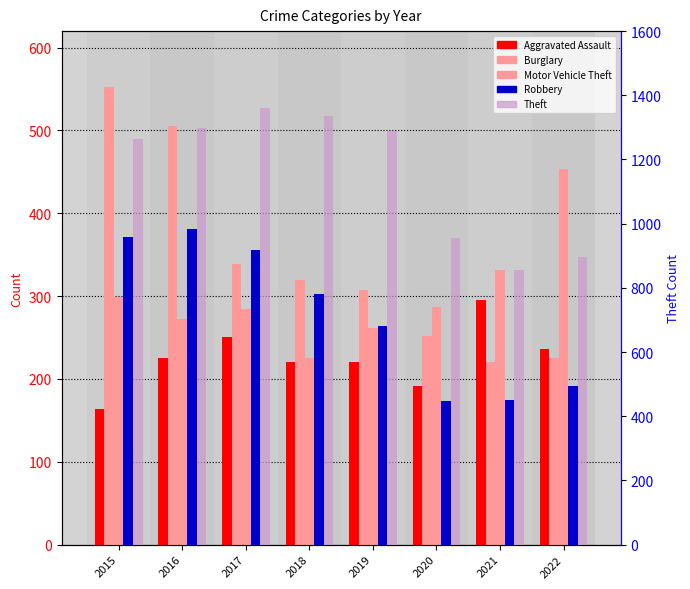

Count the number of data series in this chart.

5